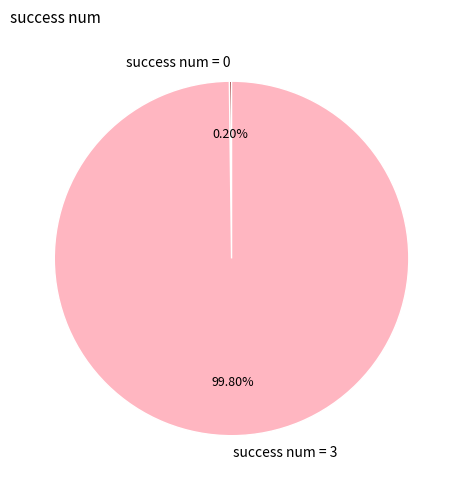

Which category has the biggest portion of the pie?

success num = 3